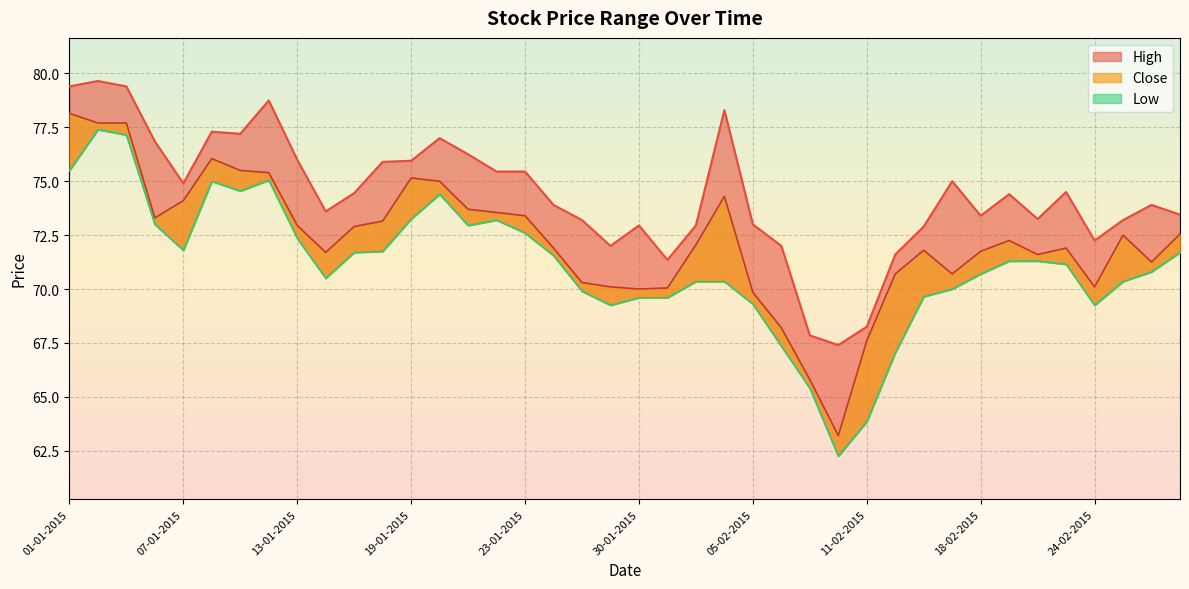

What is the sum of the Low values at 06-01-2015 and 23-02-2015?

144.2